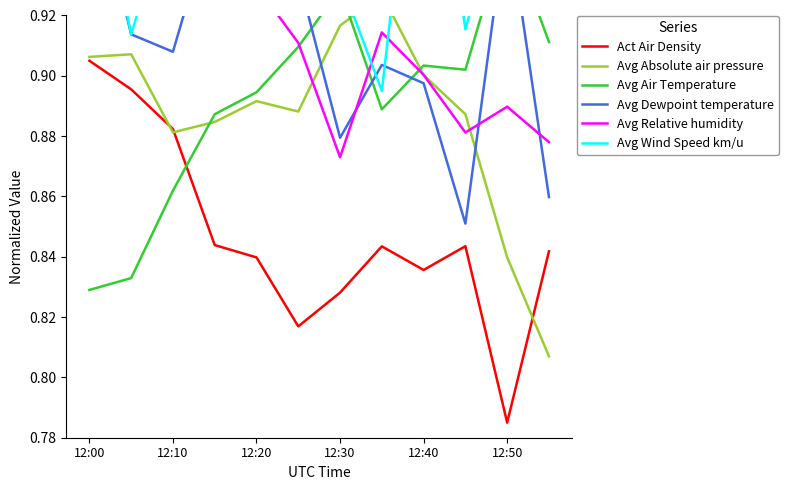

At which label is Avg Absolute air pressure closest to 0?

11